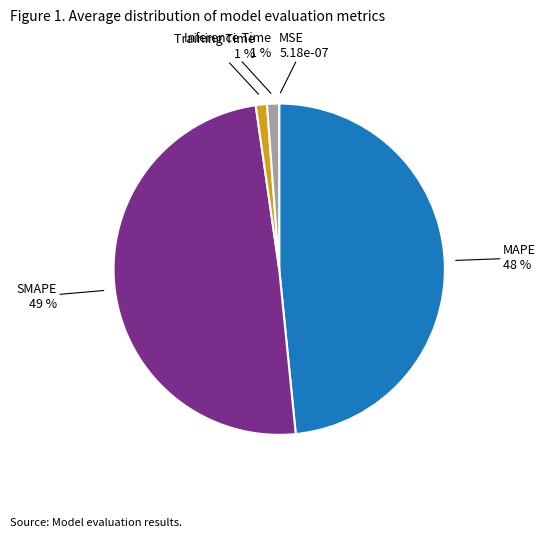

Is there any slice that represents more than half of the pie?

No